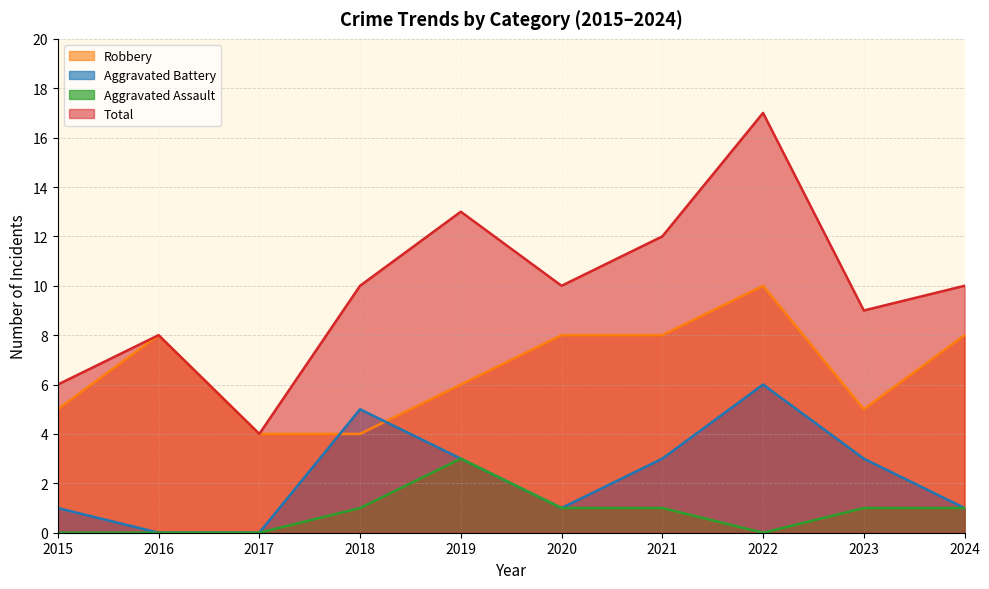

At which category does Robbery reach its first local peak?

2016